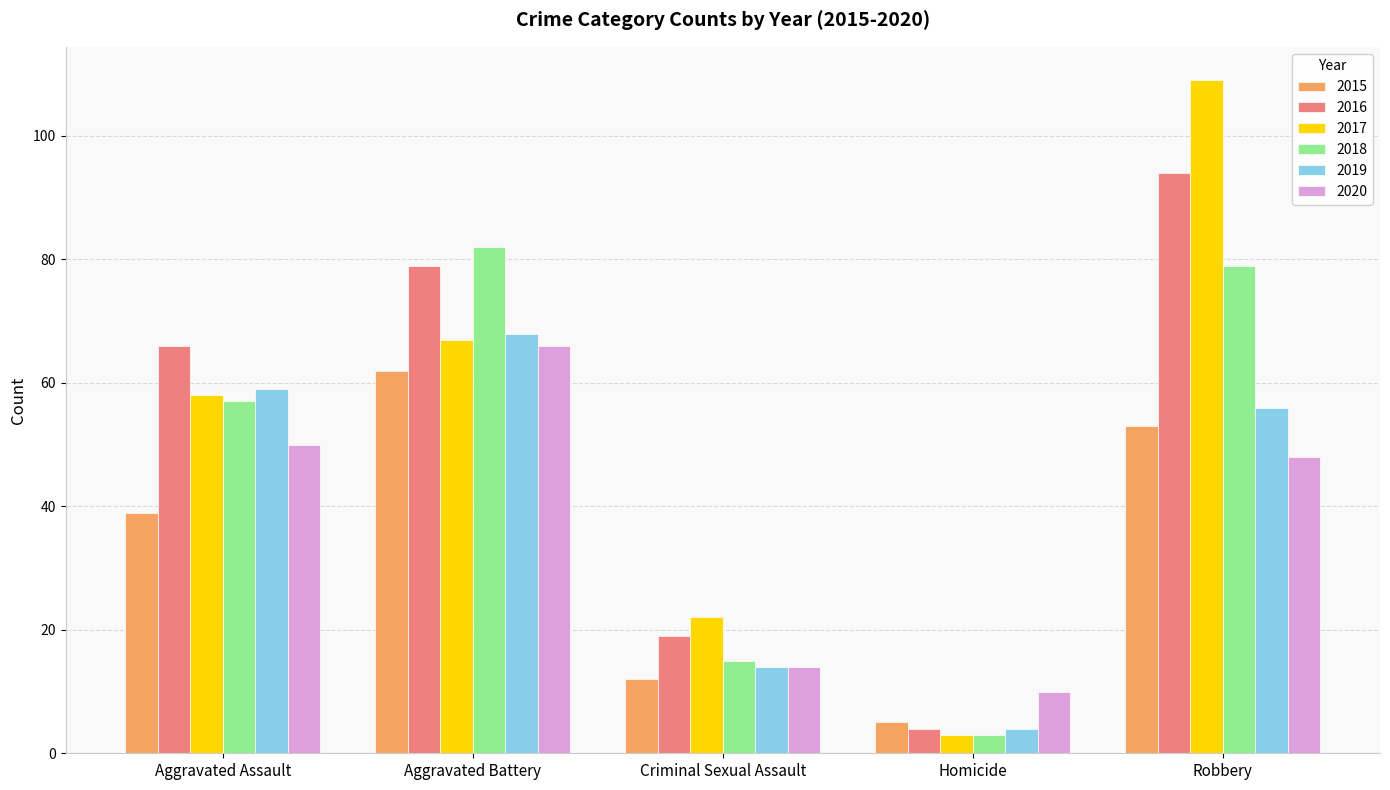

How many data points in 2016 are less than 66?

2